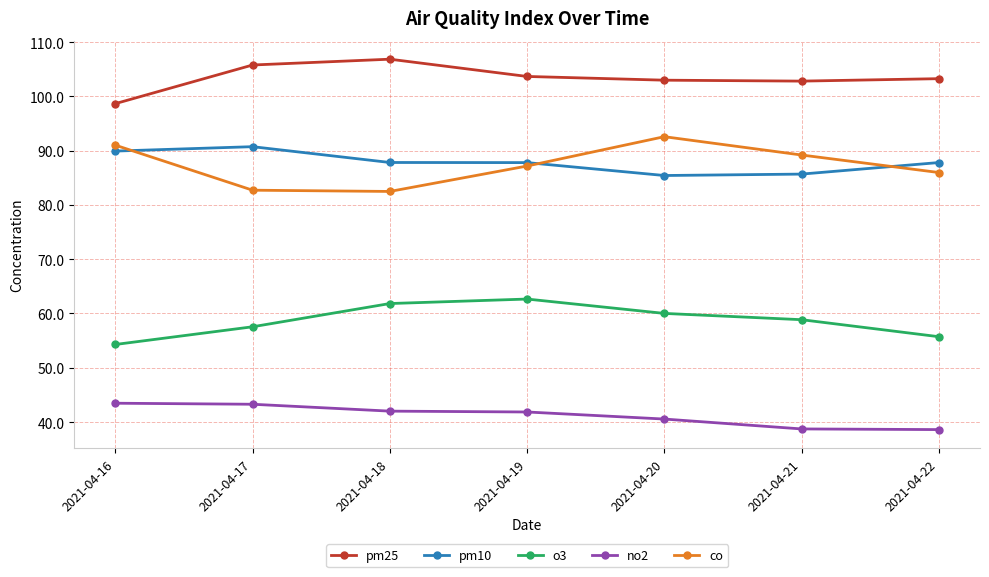

The o3 series shows 80.4 at 2021-04-16. True or false?

False